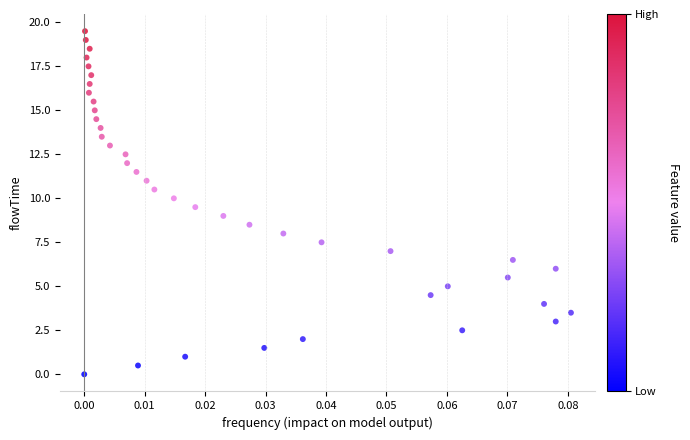

What is the range of Y values (max minus min)?

19.5